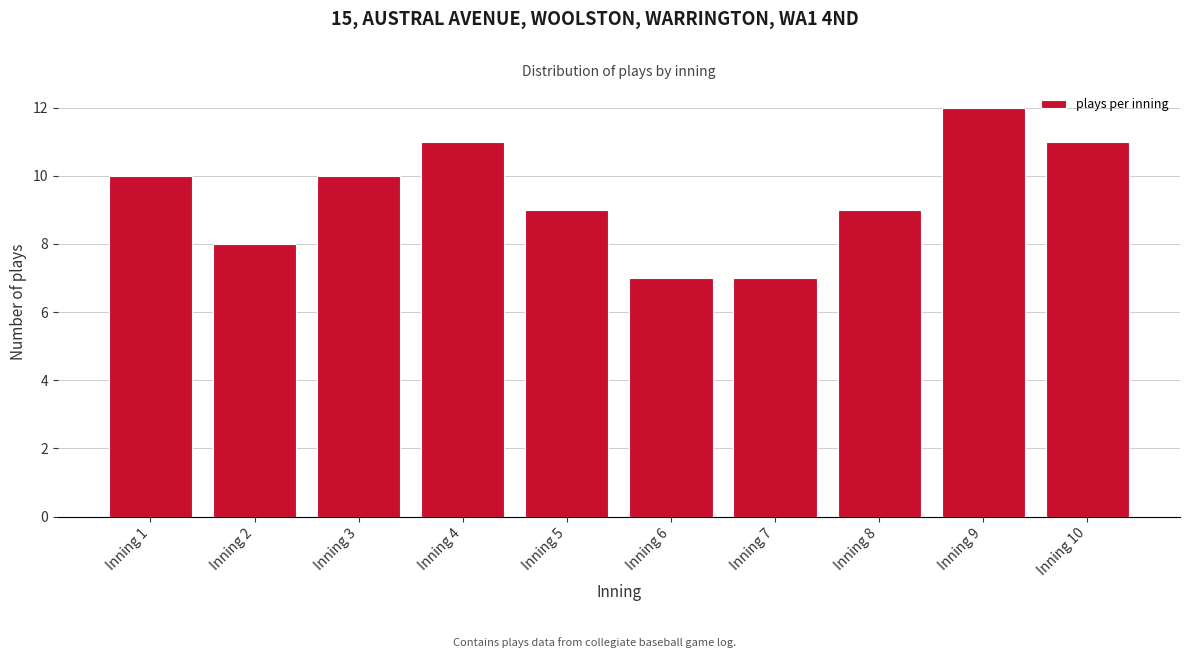

Reading left to right, list all the values displayed in this chart.

10	8	10	11	9	7	7	9	12	11